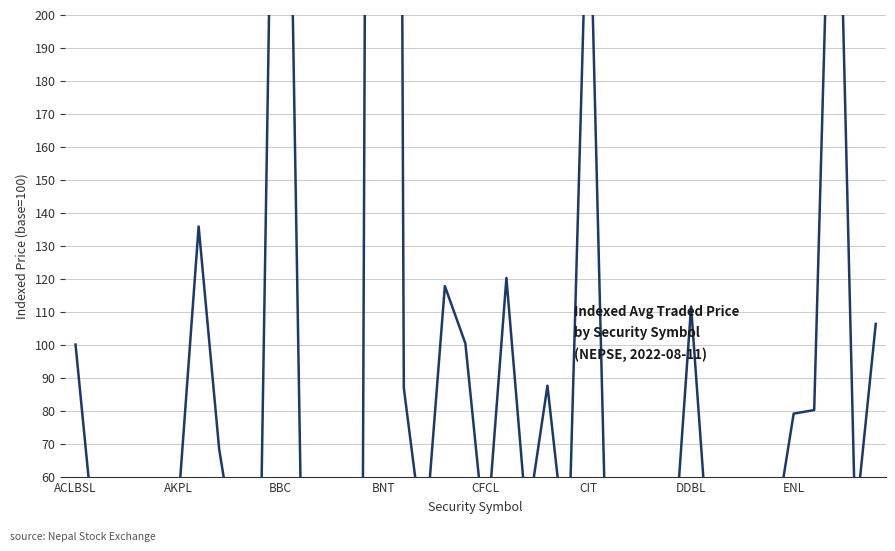

List the labels in order of value, smallest first.

26, 27, 29, CFCL, 31, 8, BBC, 24, 9, 28, AKPL, 17, 13, 20, 34, 32, BNT, 38, 11, 22, 14, CIT, 12, 33, ENL, 35, 36, 16, 23, ACLBSL, 19, 39, 30, 18, 21, DDBL, 25, 37, 10, 15